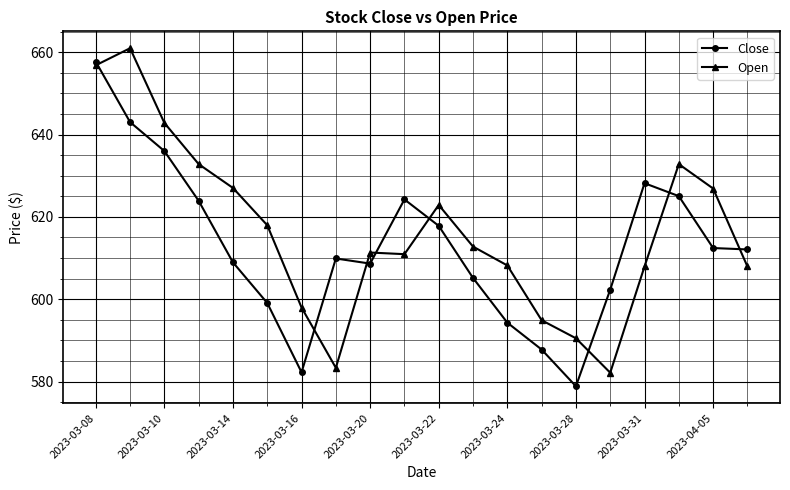

True or false: Close has more than 1 interior local peaks.

True